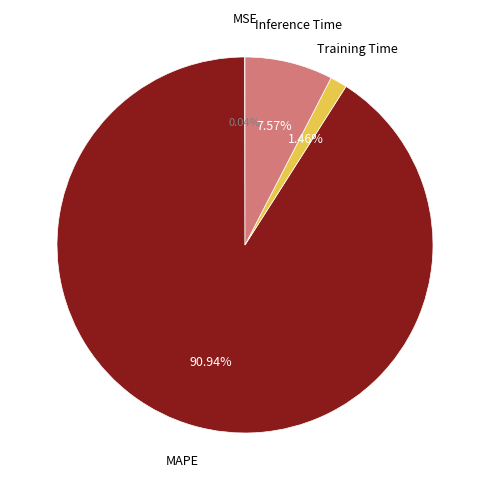

Is there any slice that represents more than half of the pie?

Yes